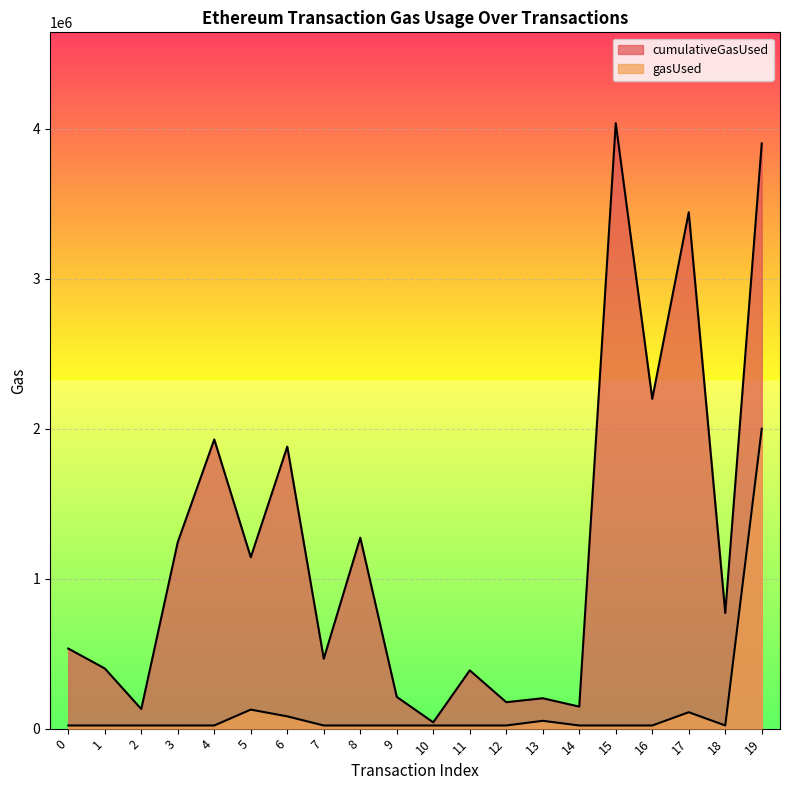

How many distinct data groups are displayed?

2